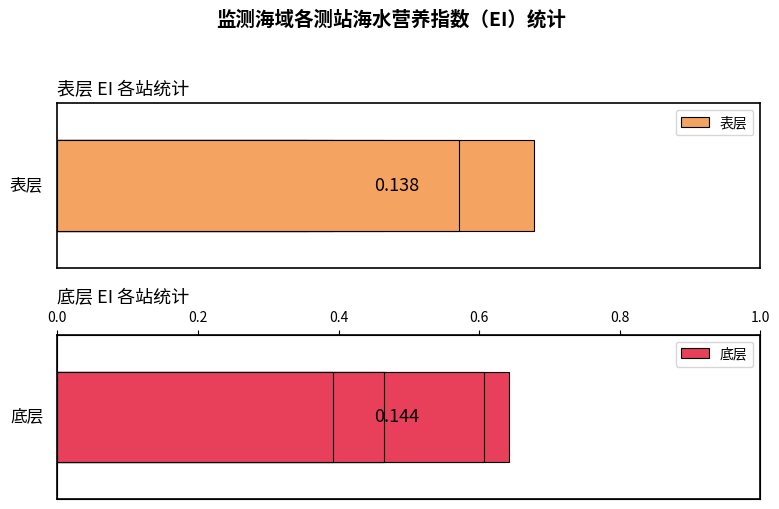

What is the minimum value for 表层?

0.1